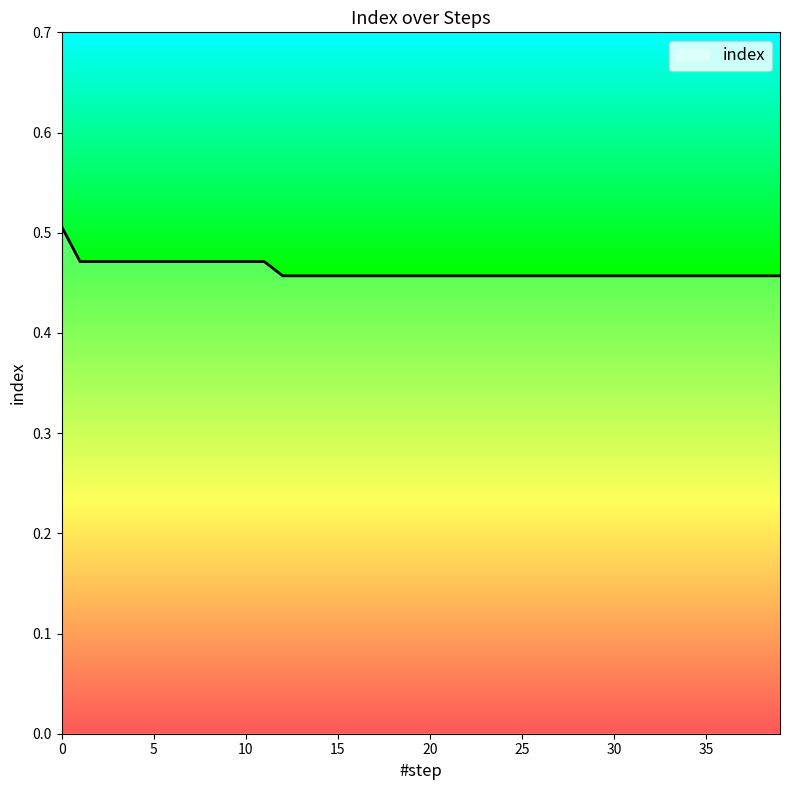

Reading left to right, transcribe all the data shown in this chart.

0=0.5	1=0.5	2=0.5	3=0.5	4=0.5	5=0.5	6=0.5	7=0.5	8=0.5	9=0.5	10=0.5	11=0.5	12=0.5	13=0.5	14=0.5	15=0.5	16=0.5	17=0.5	18=0.5	19=0.5	20=0.5	21=0.5	22=0.5	23=0.5	24=0.5	25=0.5	26=0.5	27=0.5	28=0.5	29=0.5	30=0.5	31=0.5	32=0.5	33=0.5	34=0.5	35=0.5	36=0.5	37=0.5	38=0.5	39=0.5